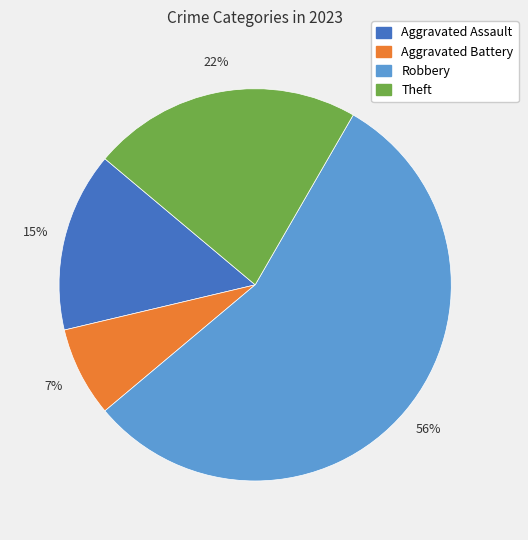

Does any single category account for the majority?

Yes